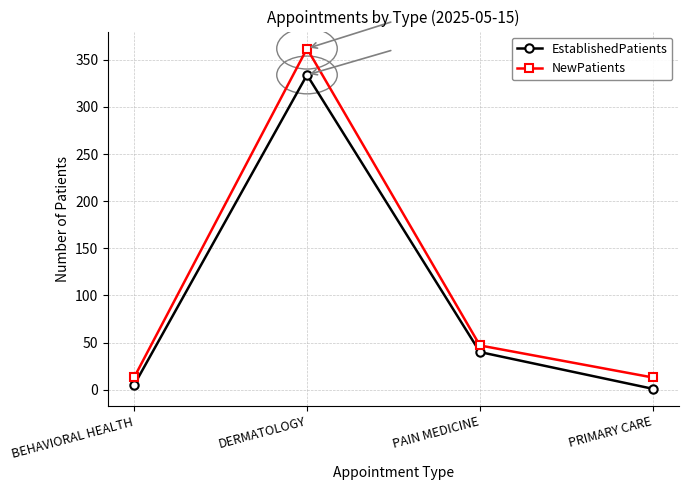

The EstablishedPatients series shows 334 at DERMATOLOGY. True or false?

True